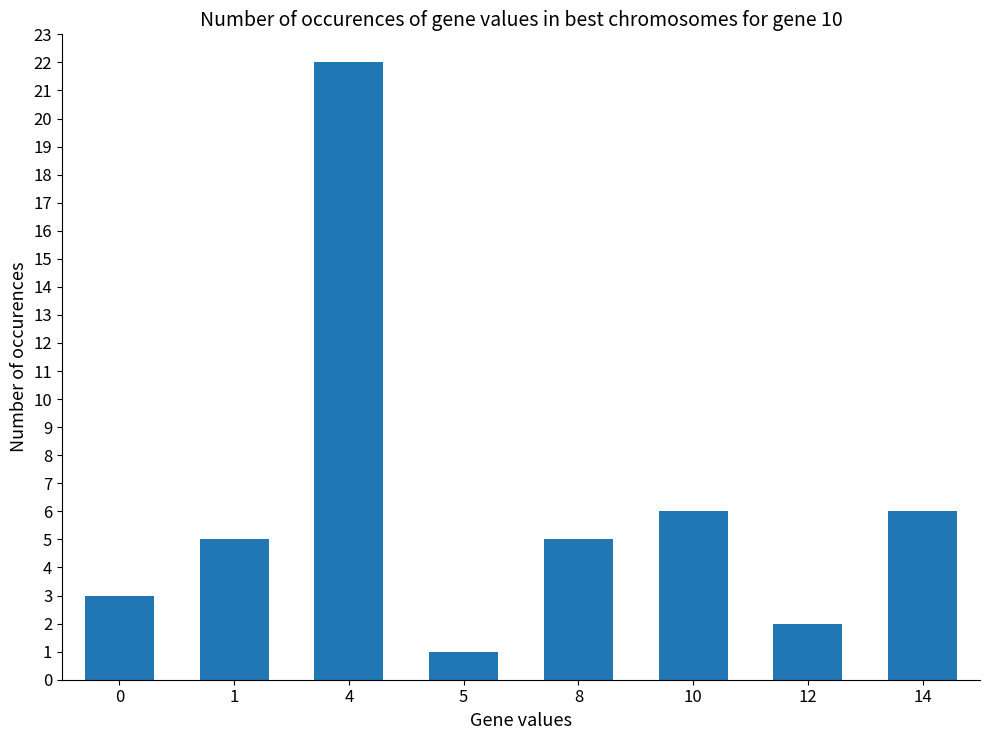

Reading left to right, list all the values displayed in this chart.

0=3	1=5	4=22	5=1	8=5	10=6	12=2	14=6